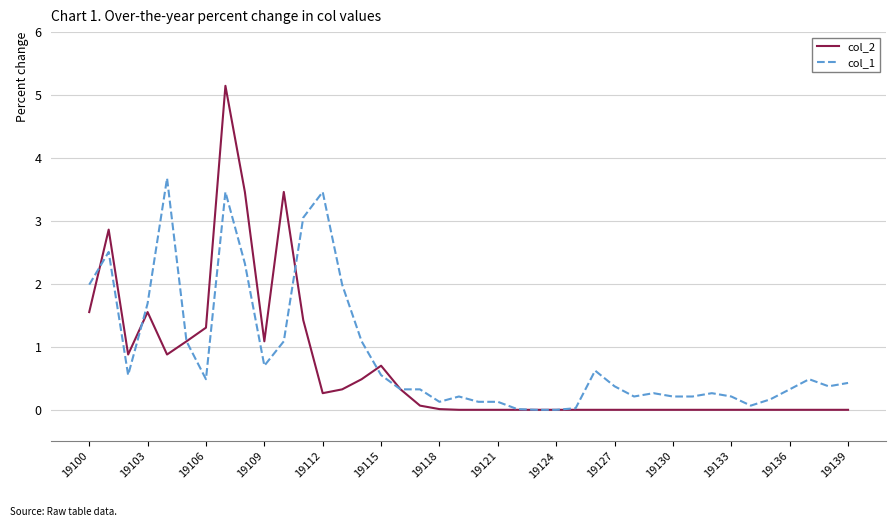

What is the greatest value displayed?

5.1